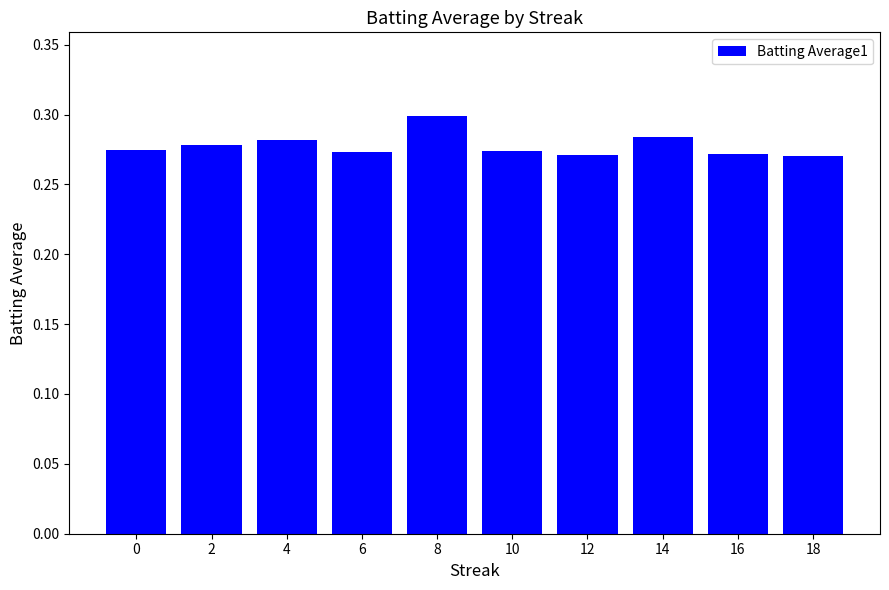

How many data points does each series have?

10